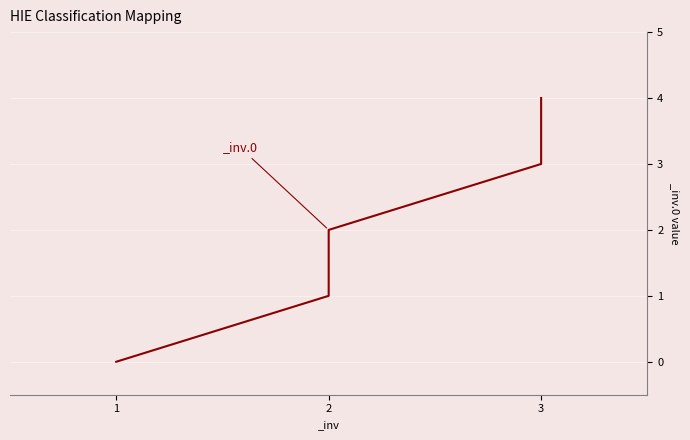

What is the ratio of the value at 3 to the value at 3?

1.0